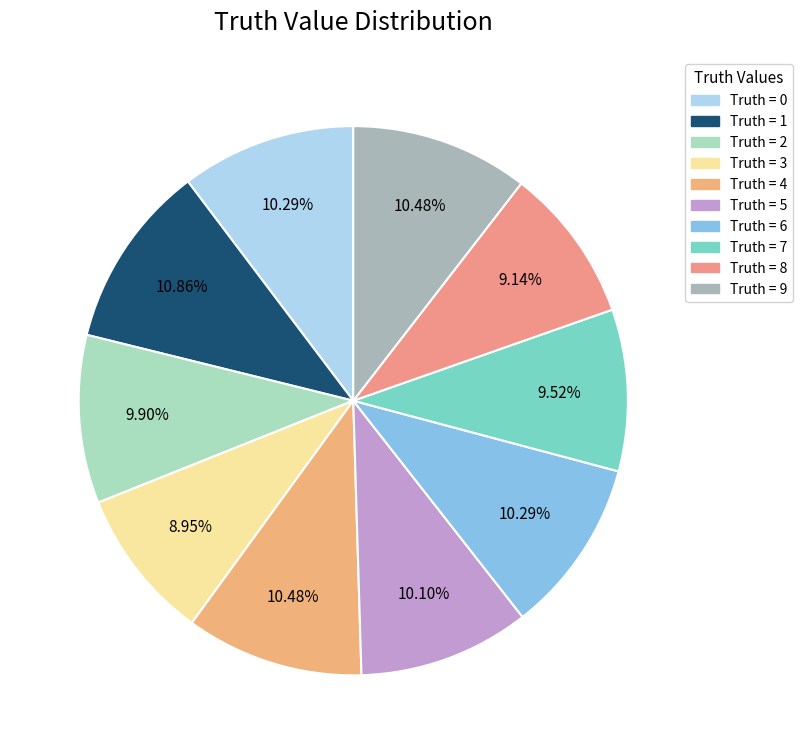

Count the number of slices in the pie.

10